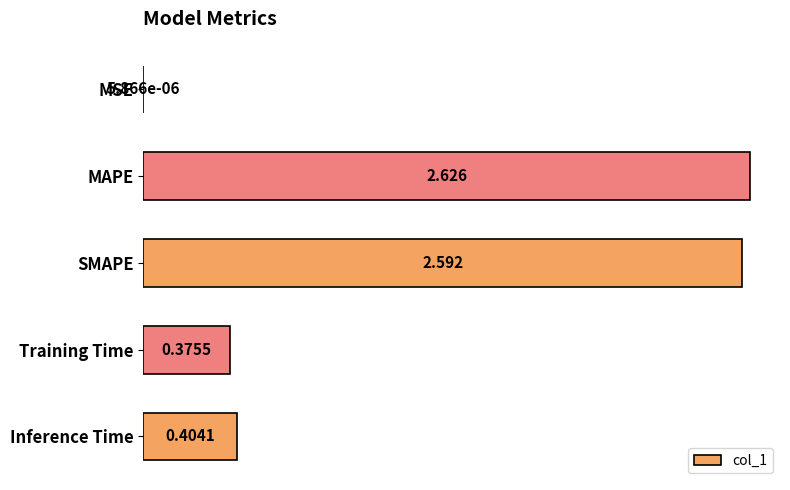

Which has a higher value, Training Time or Inference Time?

Inference Time